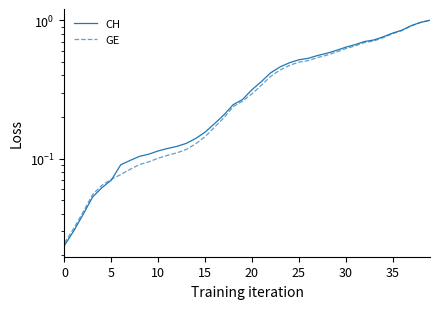

True or false: GE has a value of 0.2 at 10.

False